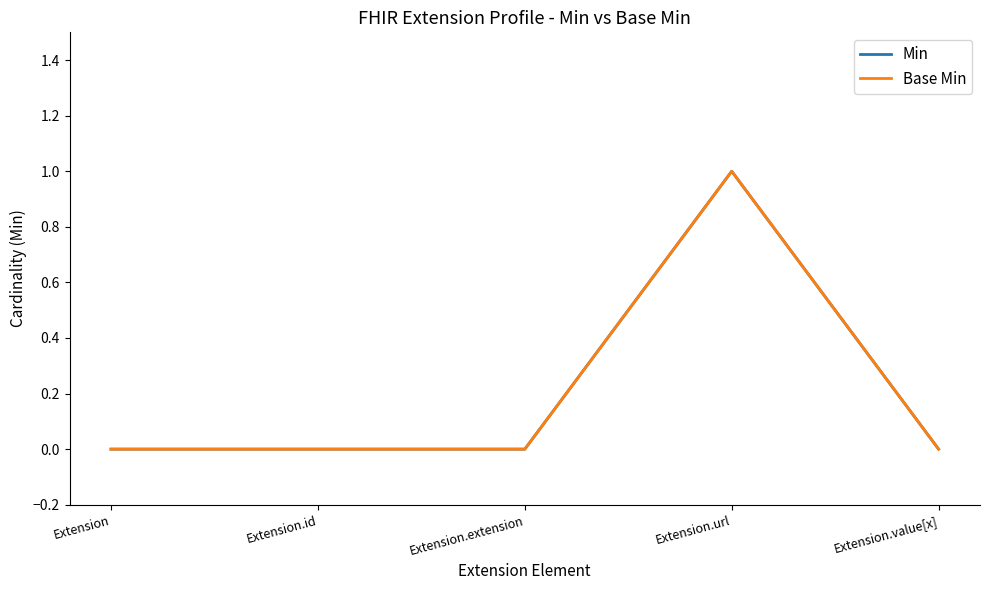

Which has a higher value, Extension.id or Extension.extension?

Extension.id